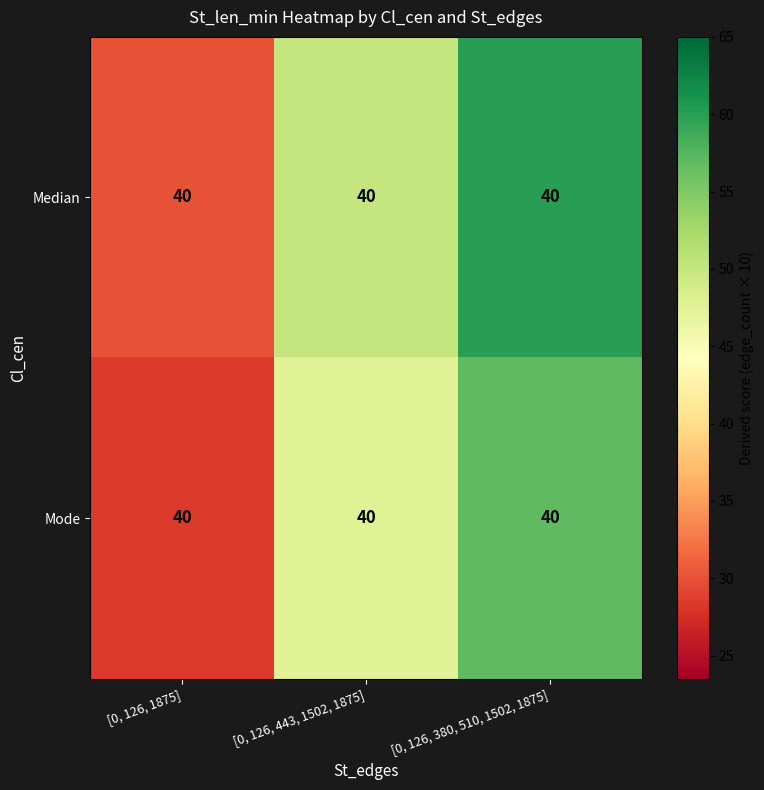

Which category has the lowest value across all series?

[0, 126, 1875]